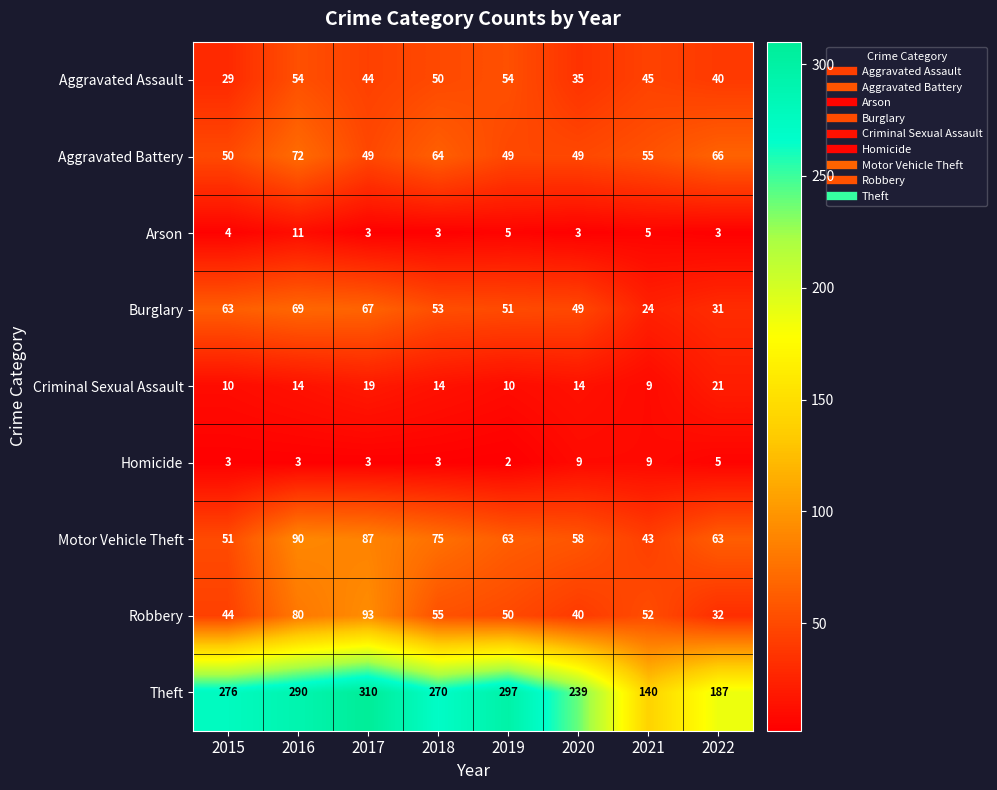

What is the difference between the highest and lowest values at 2017?

307